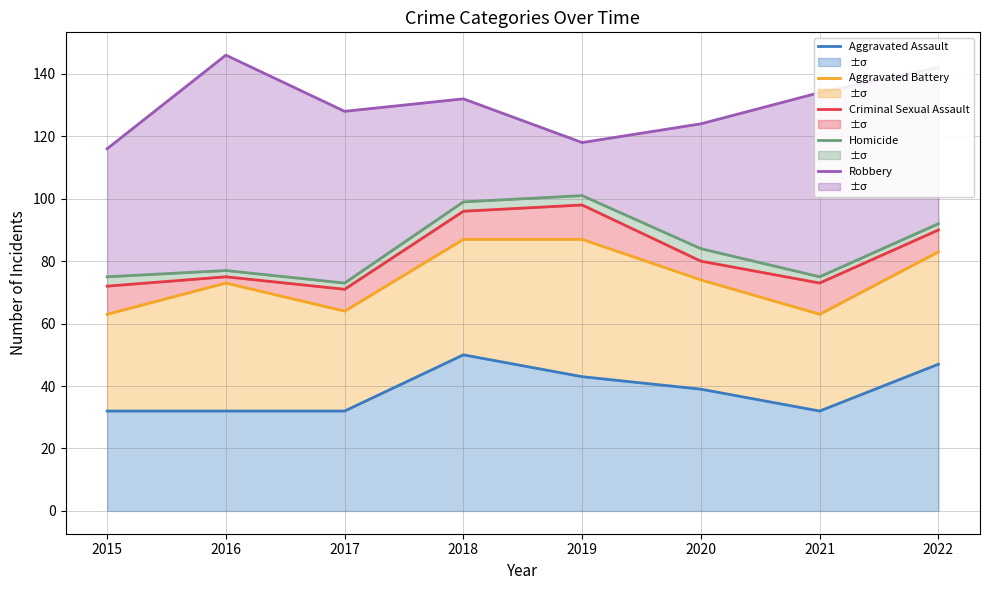

List the series in order of their peak value, highest first.

Robbery, Homicide, Criminal Sexual Assault, Aggravated Battery, Aggravated Assault